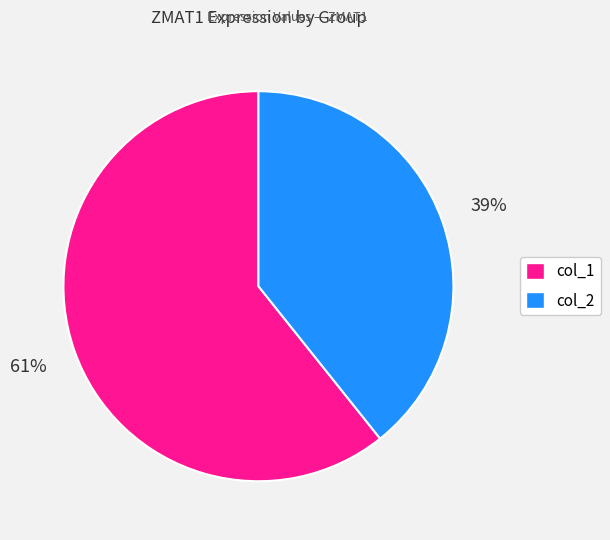

Between col_2 and col_1, which is larger?

col_1